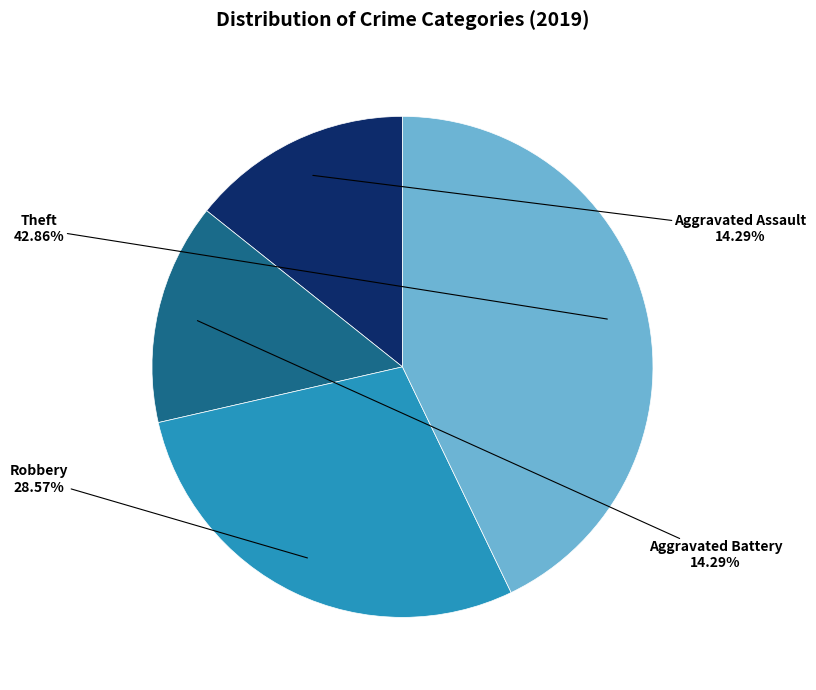

Does any single category account for the majority?

No